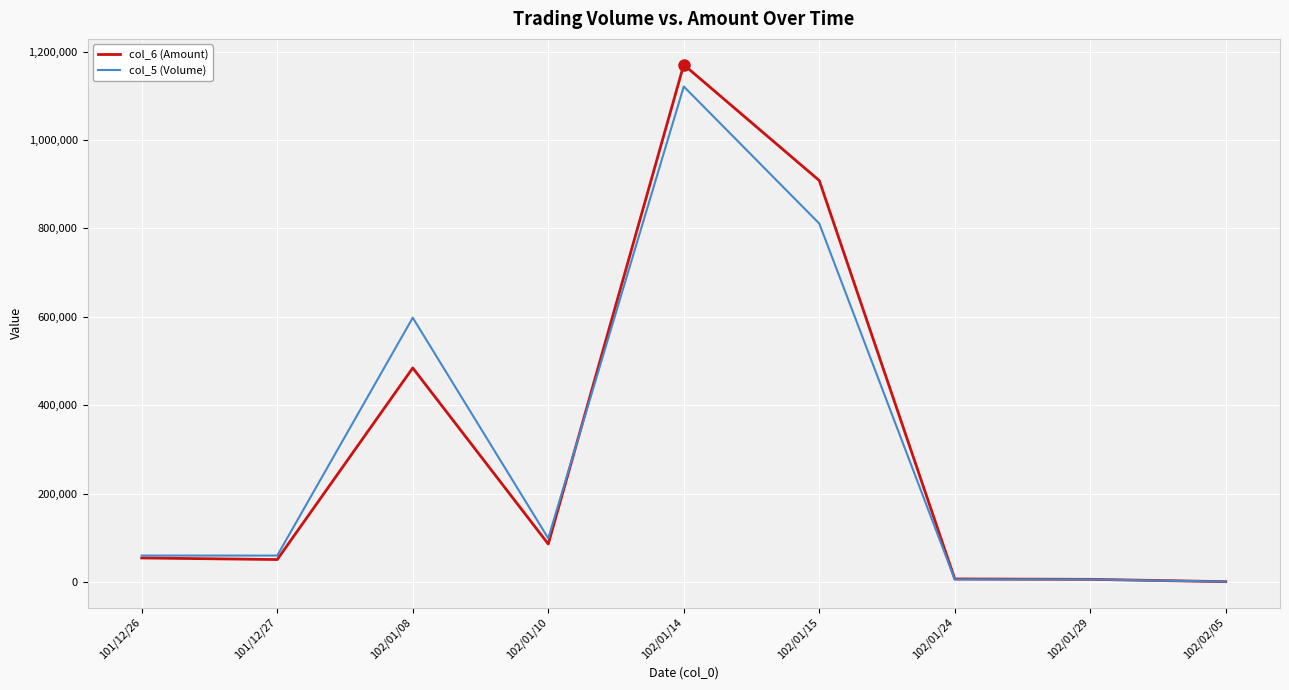

Is the value of col_6 (Amount) at 102/01/10 greater than the value of col_5 (Volume) at 101/12/26?

Yes